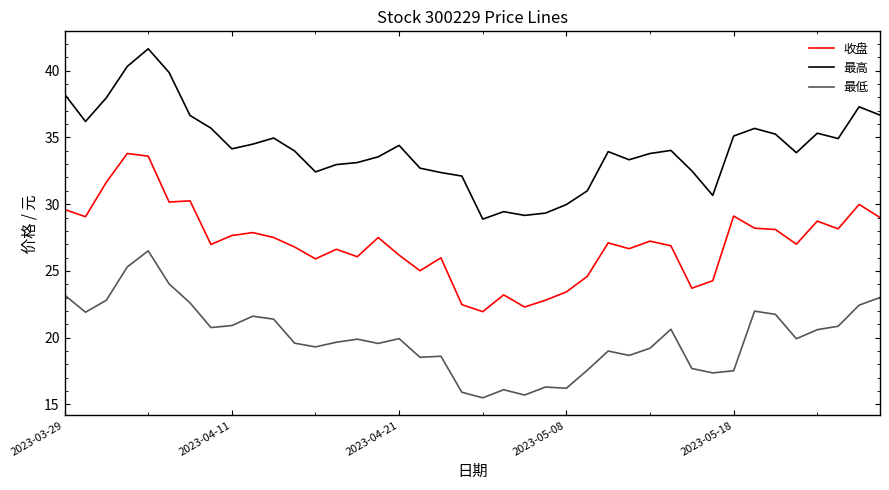

How many series are shown in this chart?

3